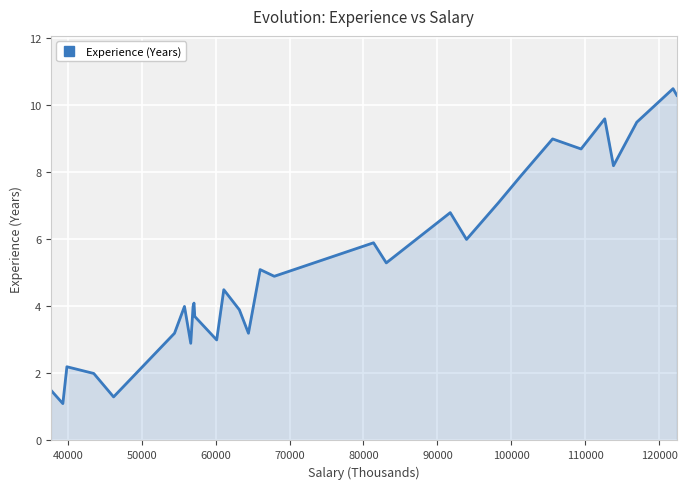

What is the difference between the maximum and minimum values?

9.4